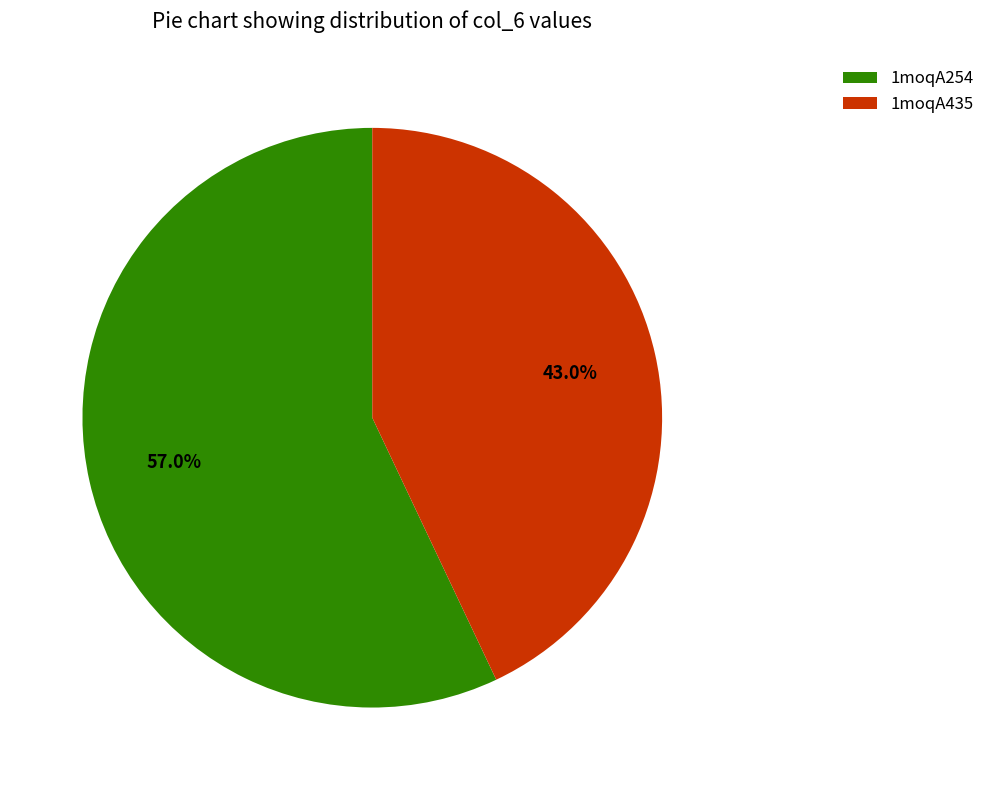

What is the ratio of the value at 1moqA254 to the value at 1moqA435?

1.3